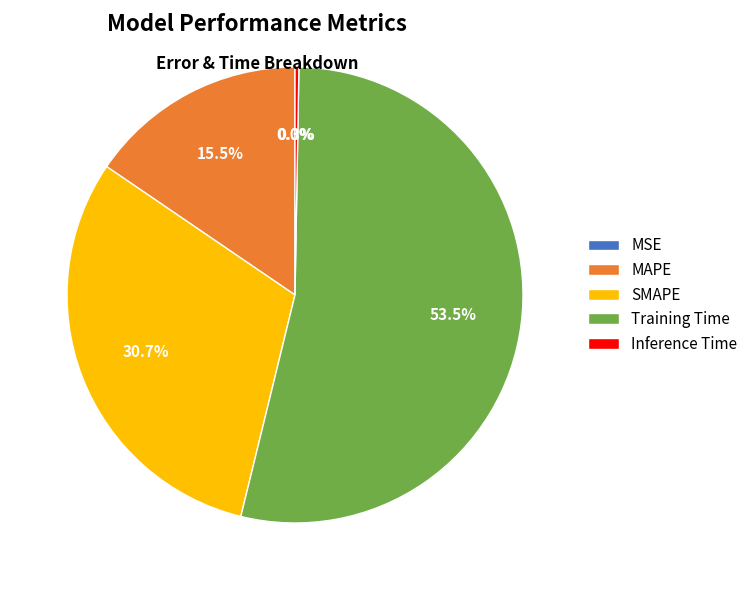

Which slice is the largest?

Training Time